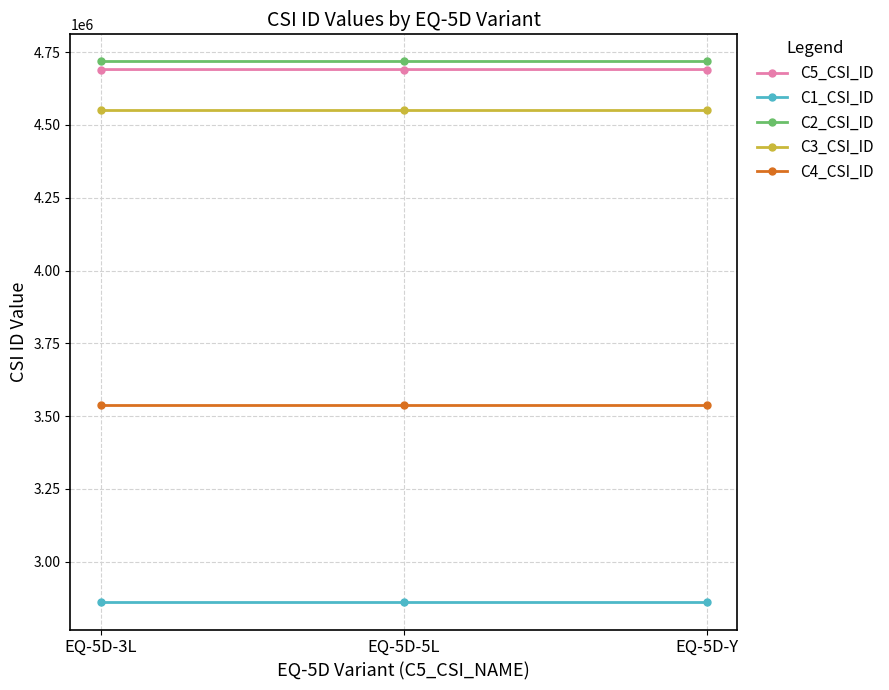

Read the C3_CSI_ID value at EQ-5D-3L.

4551593